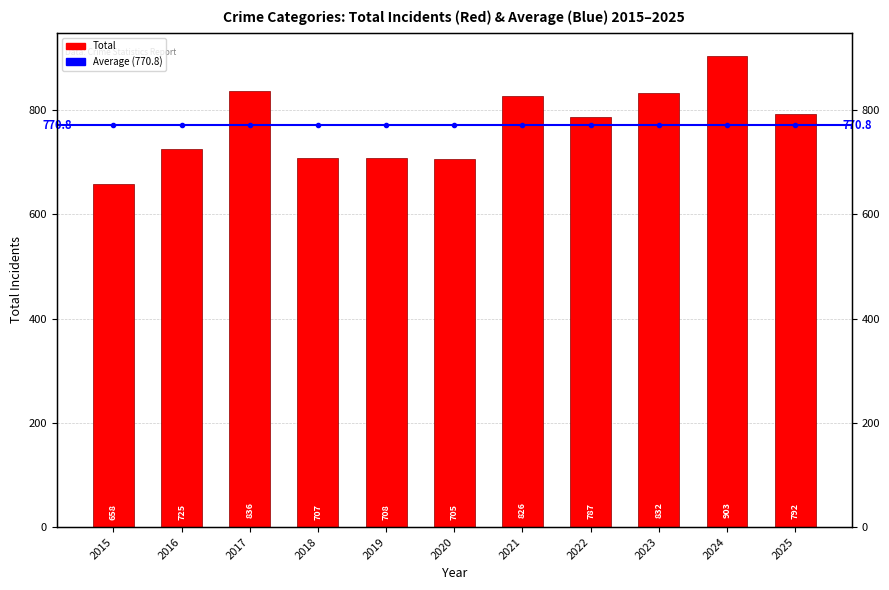

Which label corresponds to the largest value in the chart?

2024